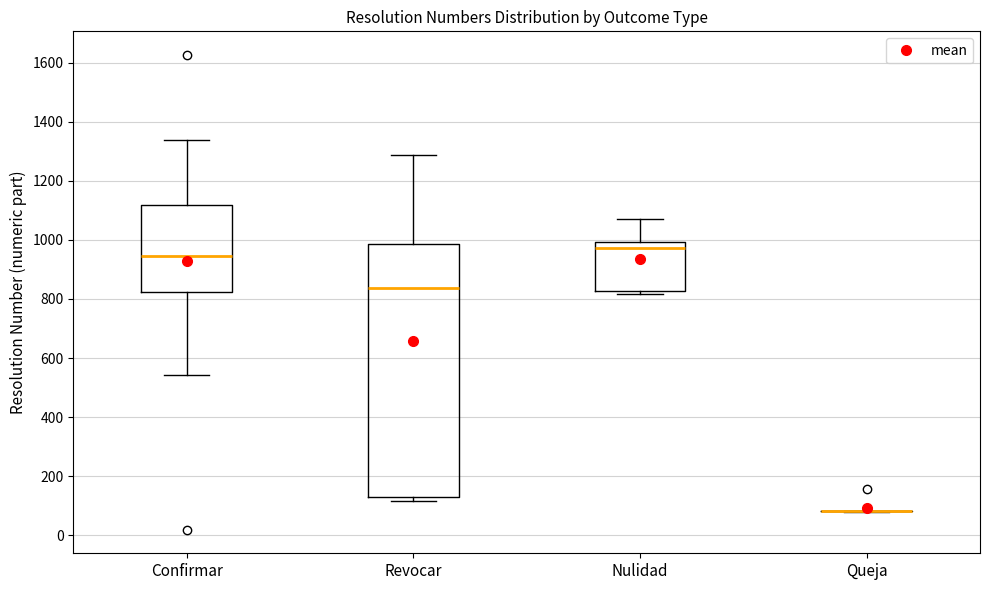

Comparing the boxes themselves (not the whiskers), which one is the tallest?

Revocar